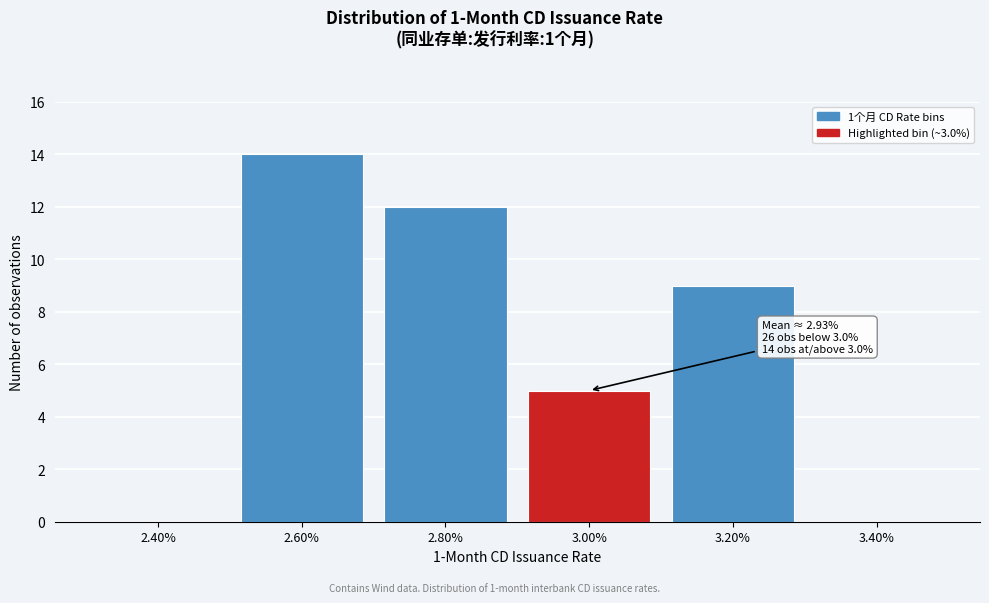

Reading right to left, extract all data points from this chart.

3.40%=0	3.20%=9	3.00%=5	2.80%=12	2.60%=14	2.40%=0